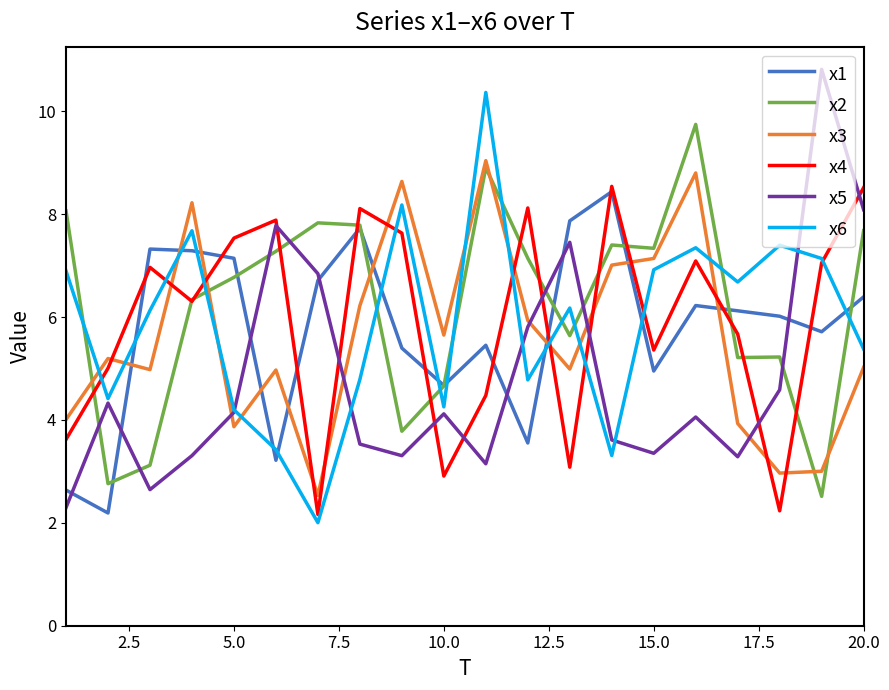

How many interior local valleys does the x5 series have?

5